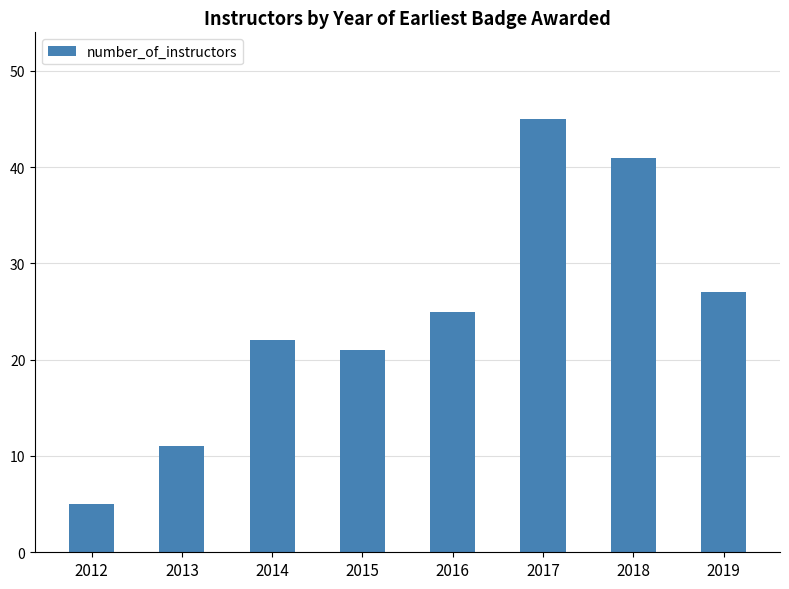

Are the bars horizontal?

No